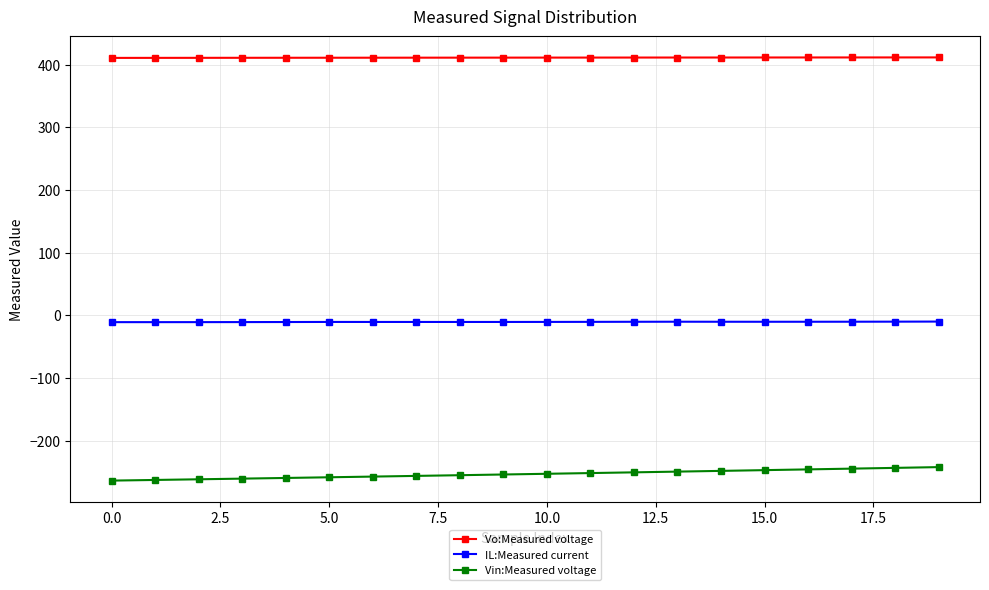

Rank the series by their maximum value, from highest to lowest.

Vo:Measured voltage, IL:Measured current, Vin:Measured voltage